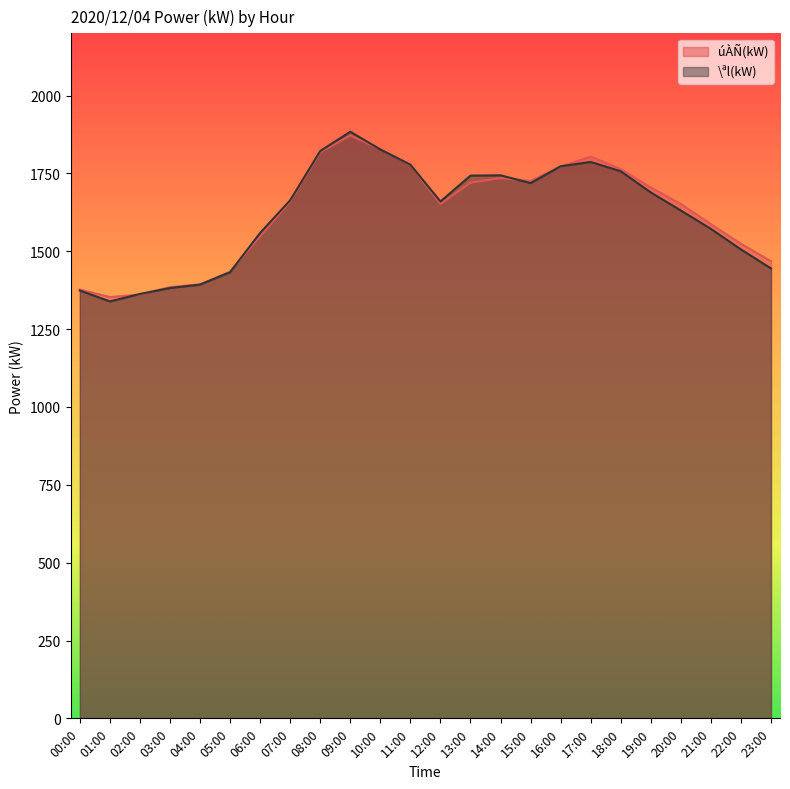

The value of \ªl(kW) at 06:00 is 1559. True or false?

True